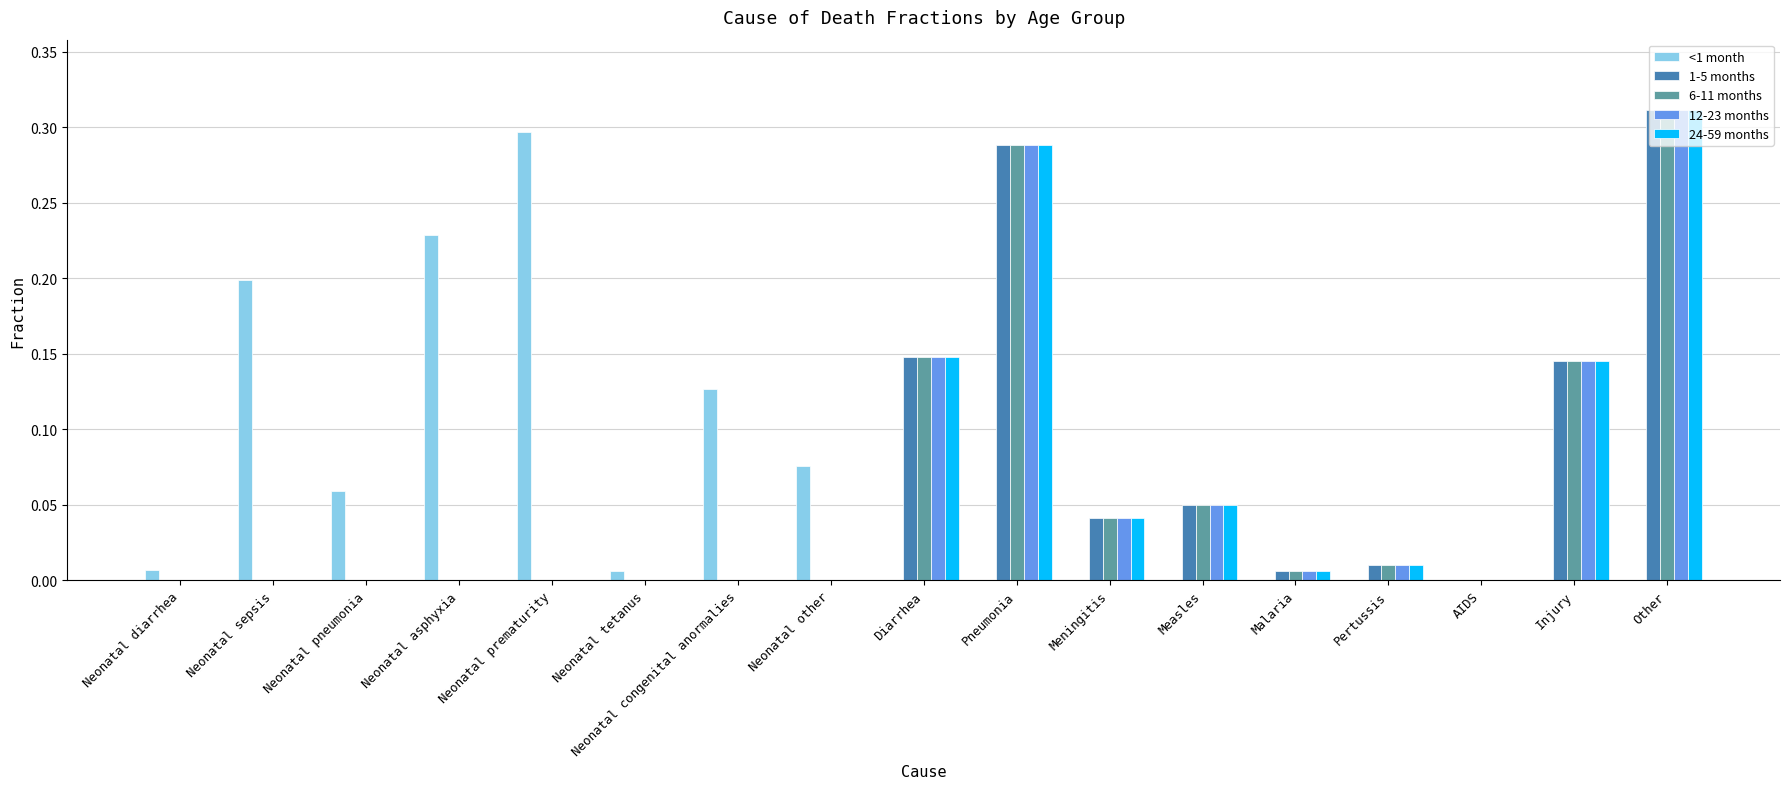

Is the value of 12-23 months at Diarrhea greater than the value of 1-5 months at Malaria?

Yes